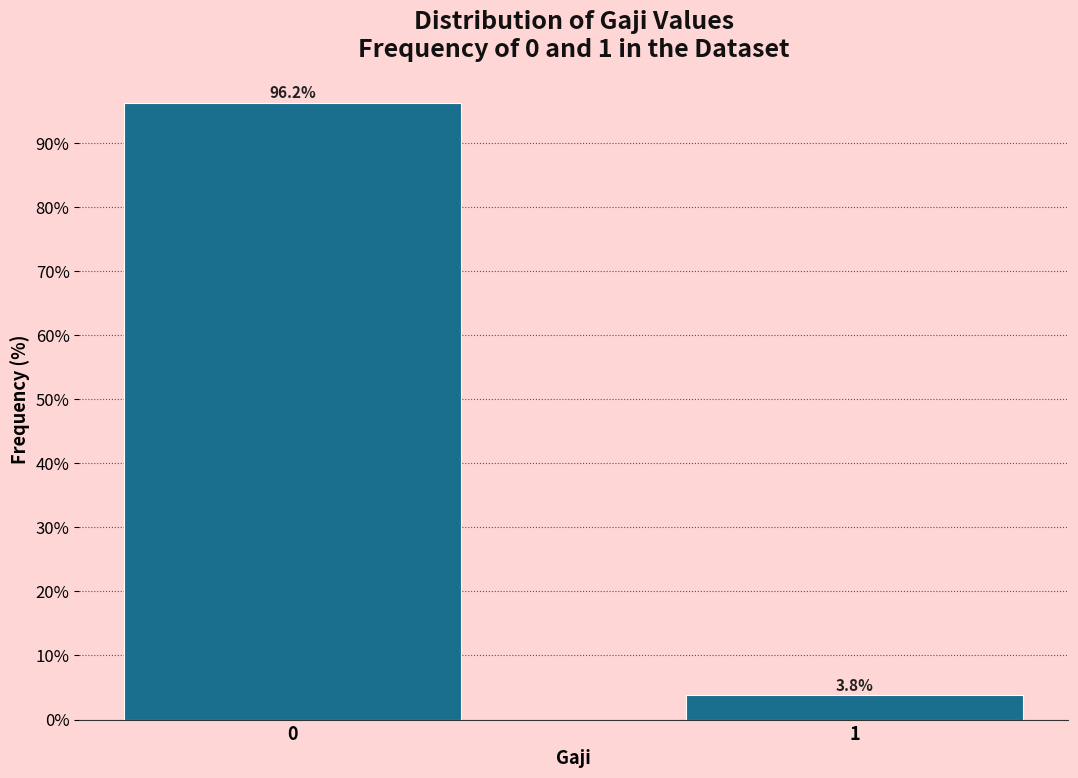

Reading left to right, list all the values displayed in this chart.

96.2	3.8